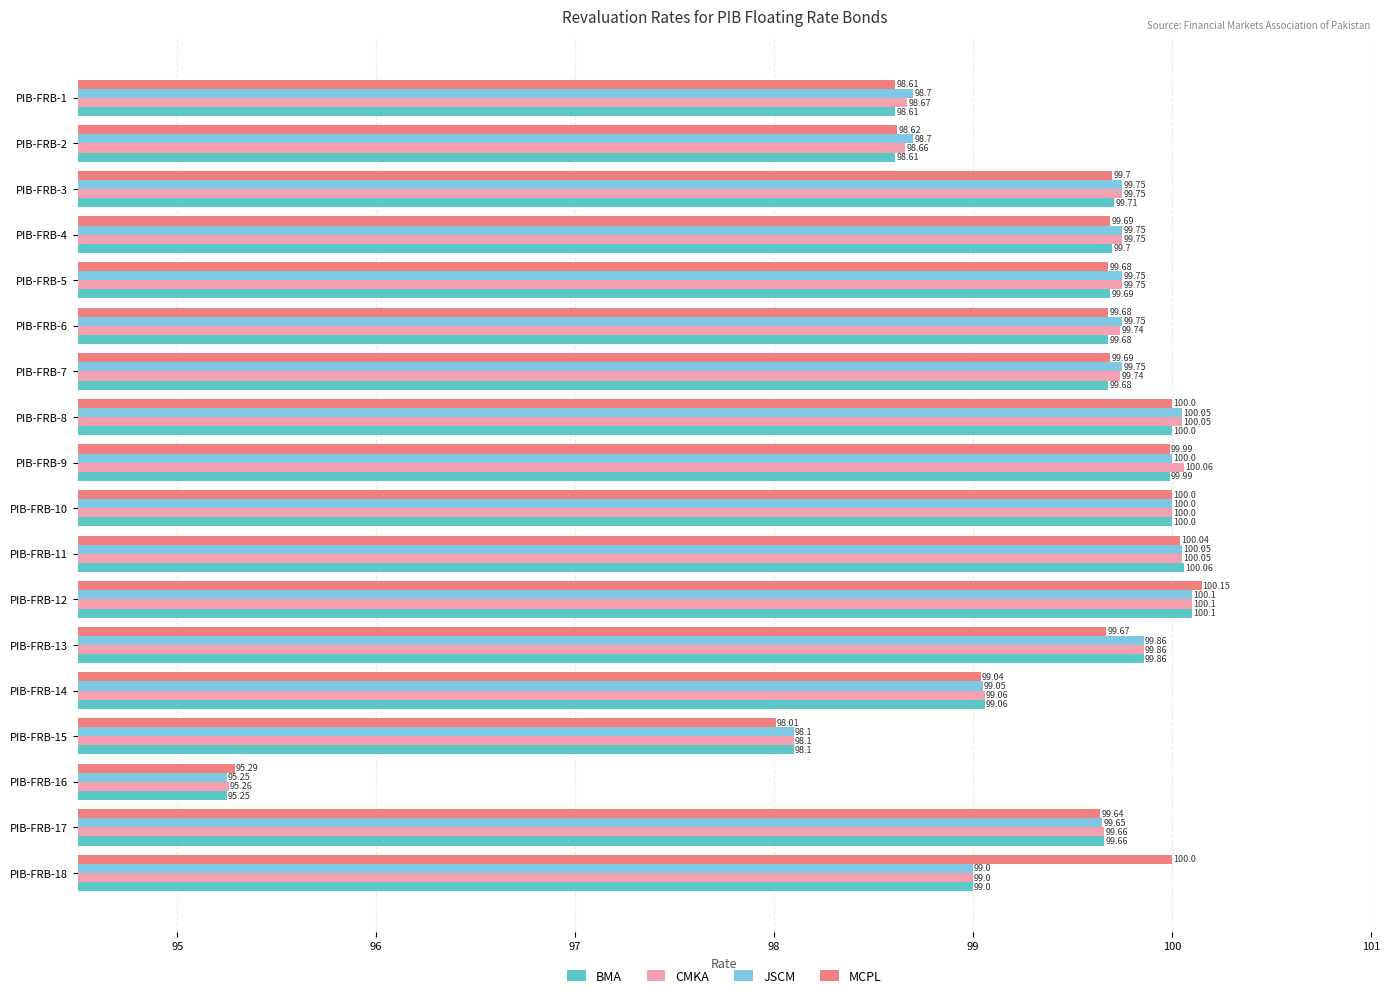

What is the difference between the MCPL values at PIB-FRB-12 and PIB-FRB-13?

0.5